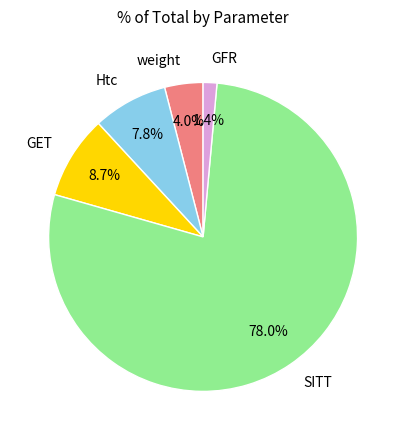

Which has a higher value, weight or Htc?

Htc